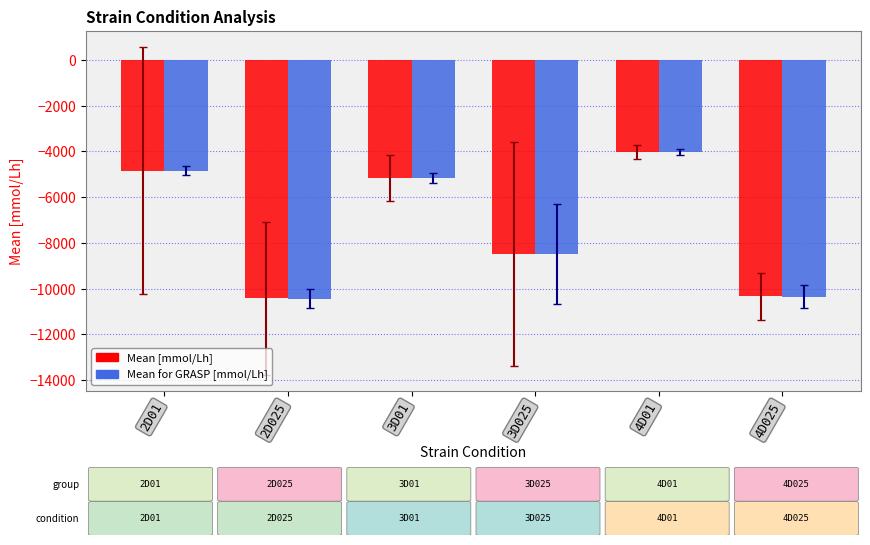

What is the sum of the Mean for GRASP [mmol/Lh] values at 4D025 and 2D025?

-20780.5